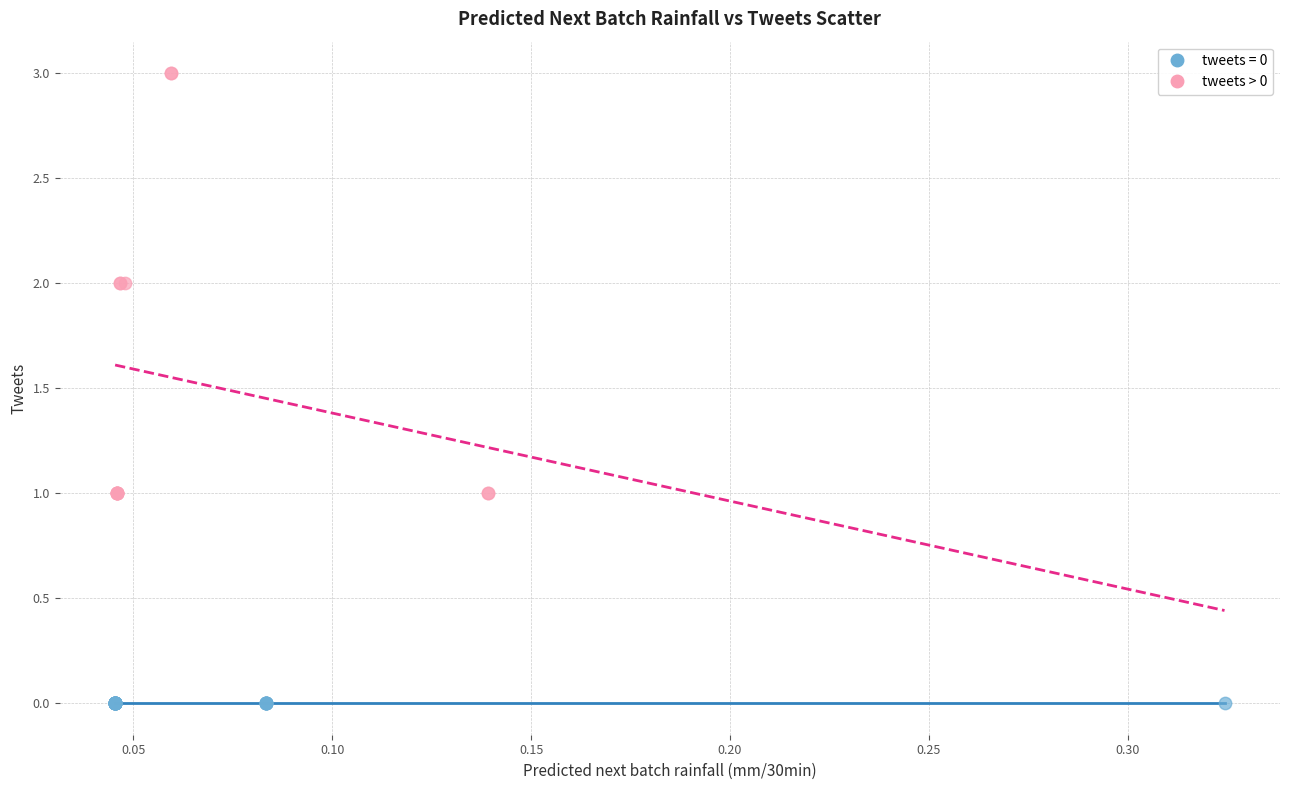

Which series contains the highest Y value?

tweets > 0